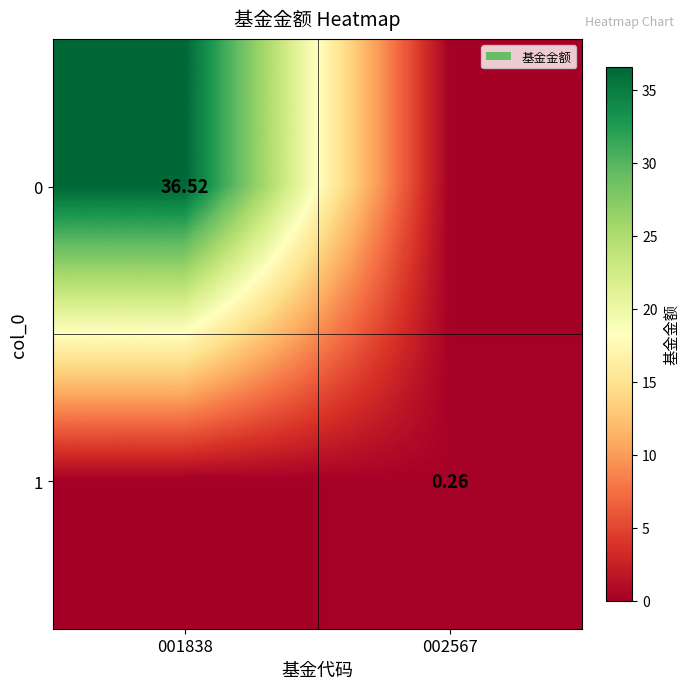

At which category does the chart reach its minimum across all series?

002567